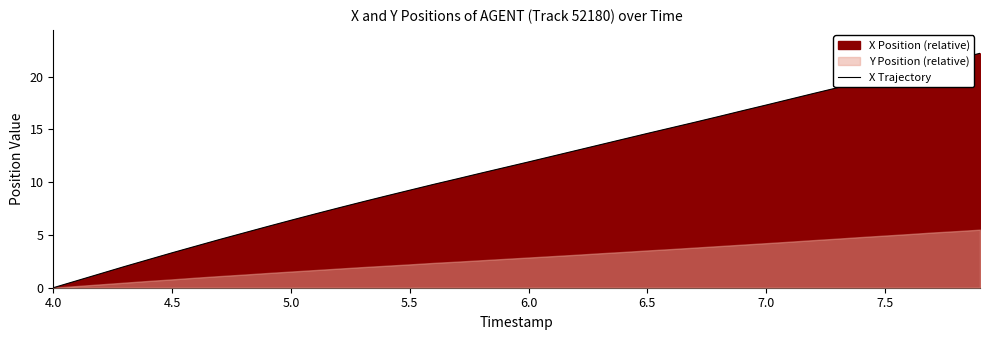

True or false: X Trajectory has a value of 5.0 at 4.5.

False